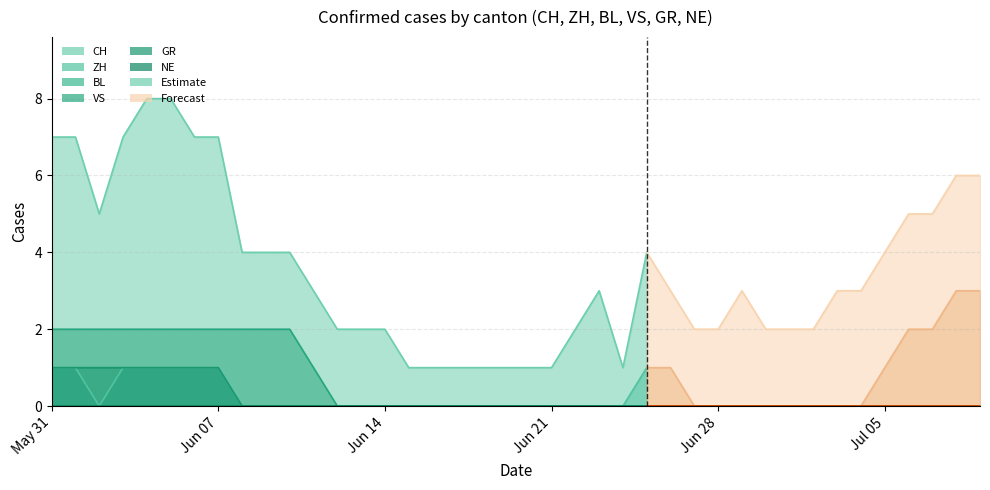

What is the label of the 2nd point from the left?

2020-06-01